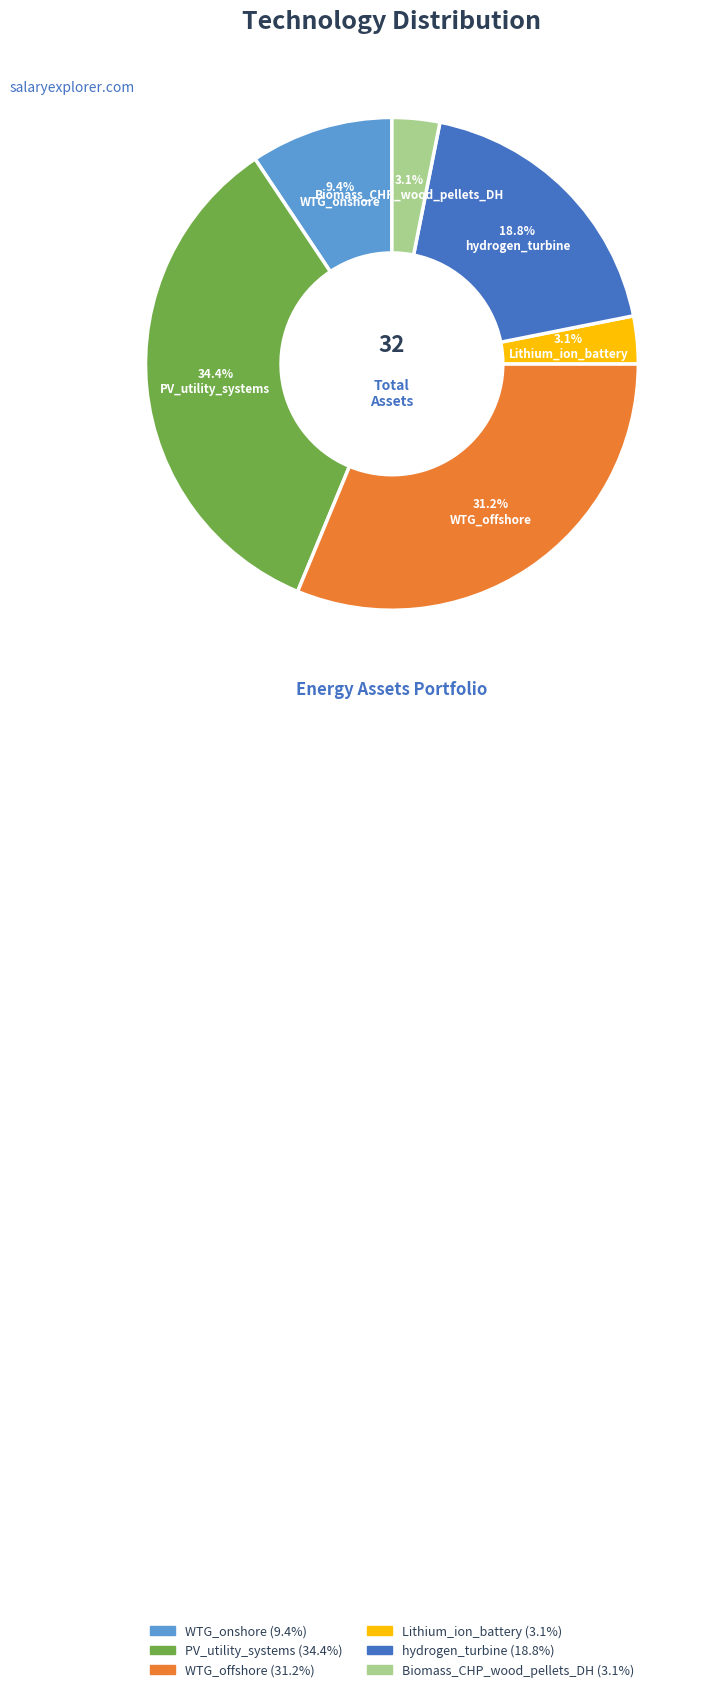

What is the largest slice in the pie chart?

PV_utility_systems